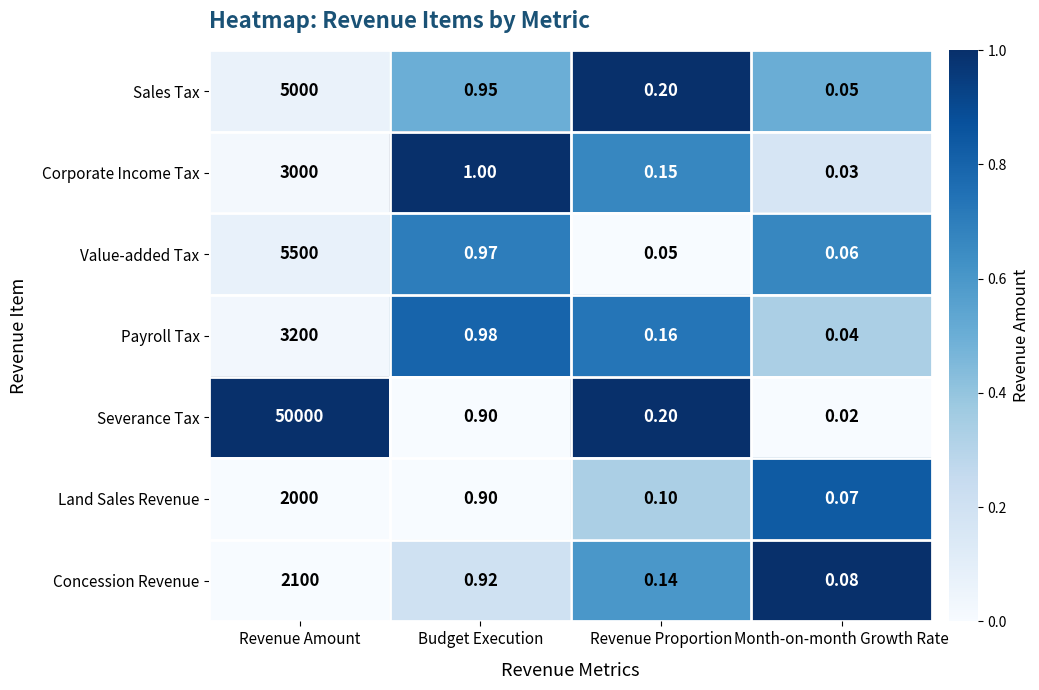

At which category is the sum across all series the highest?

Revenue Amount